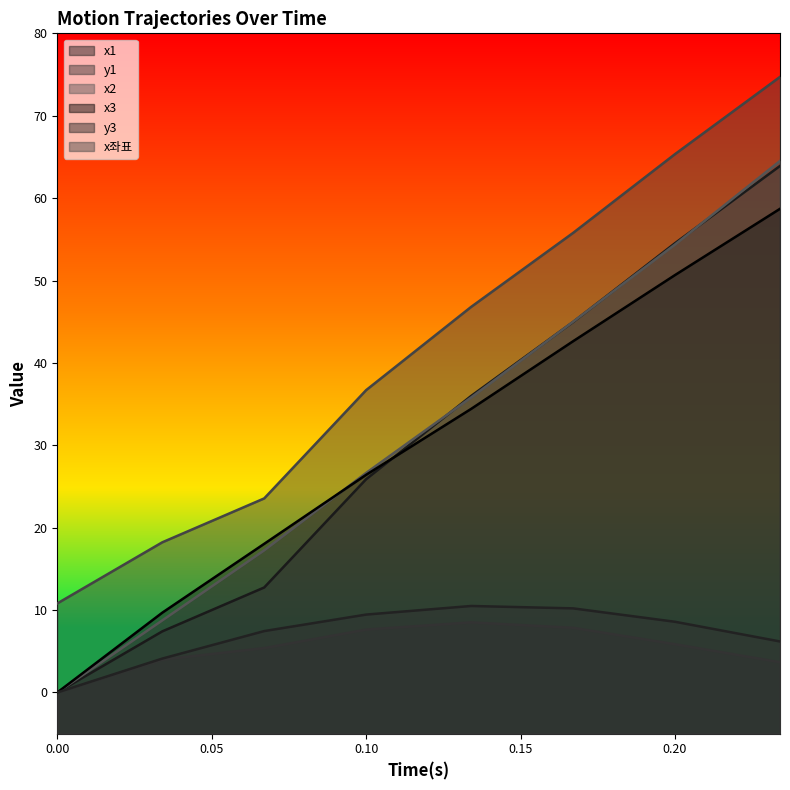

What is the difference between the highest and lowest values at 0.10?

29.1